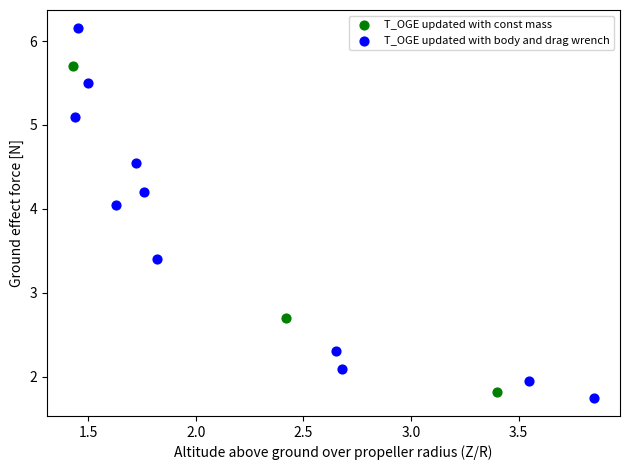

What are all the series names shown in the legend?

T_OGE updated with const mass, T_OGE updated with body and drag wrench